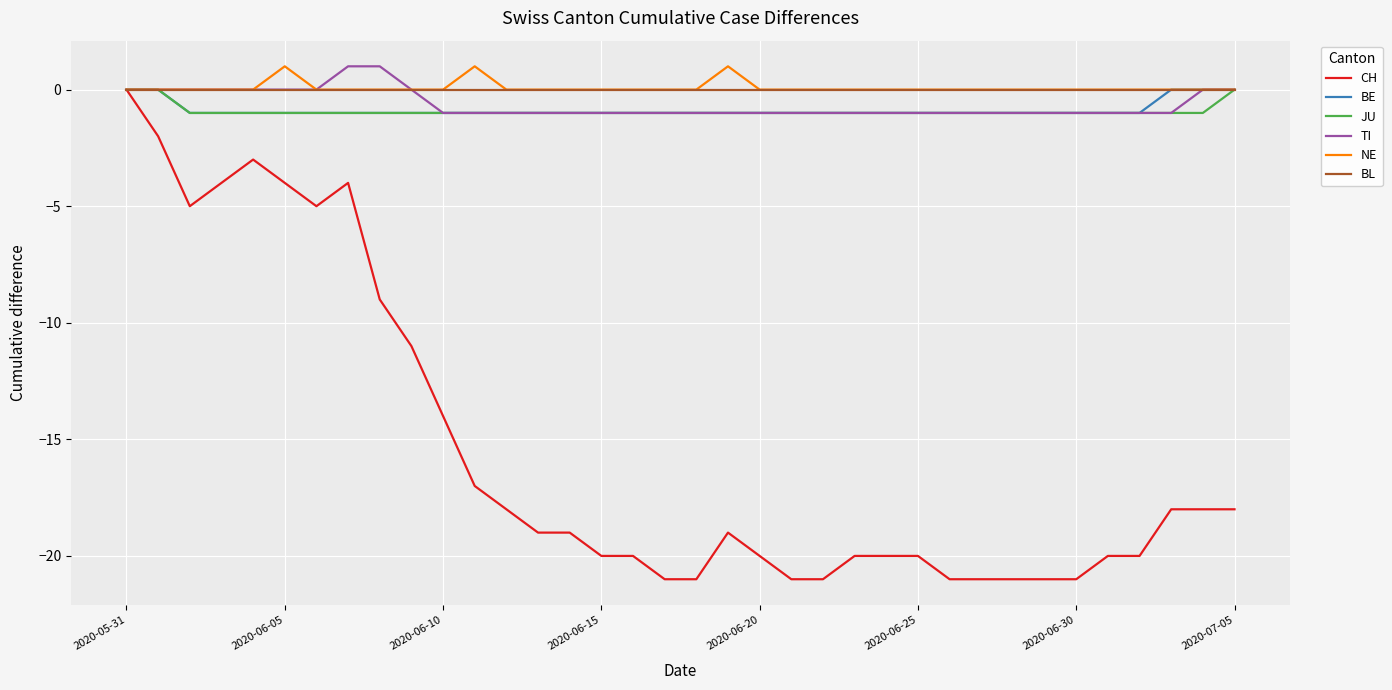

What are all the series names shown in the legend?

CH, BE, JU, TI, NE, BL